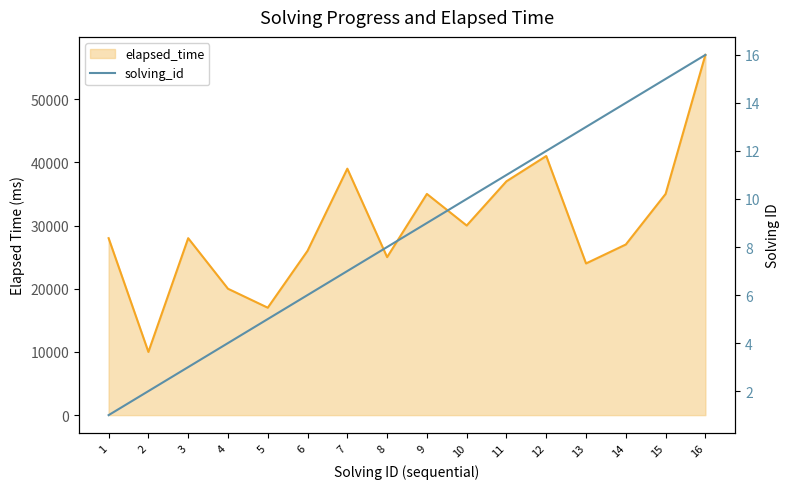

True or false: solving_id has more than 1 interior local peaks.

False